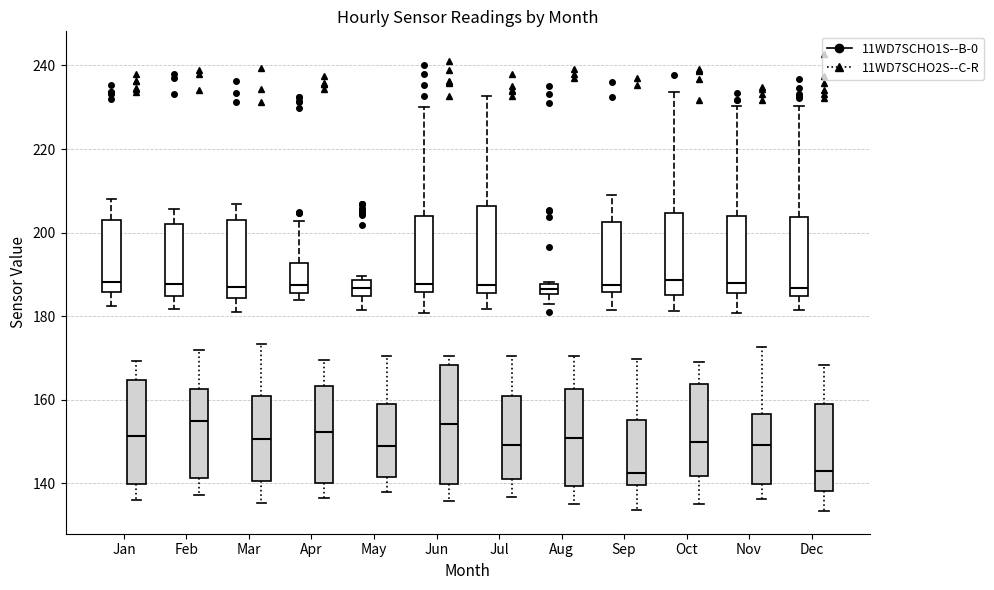

Where does the upper whisker of the box for Dec (11WD7SCHO1S--B-0) end on the y-axis? The values are not printed on the chart, so give them approximately, as read against the axis.

230